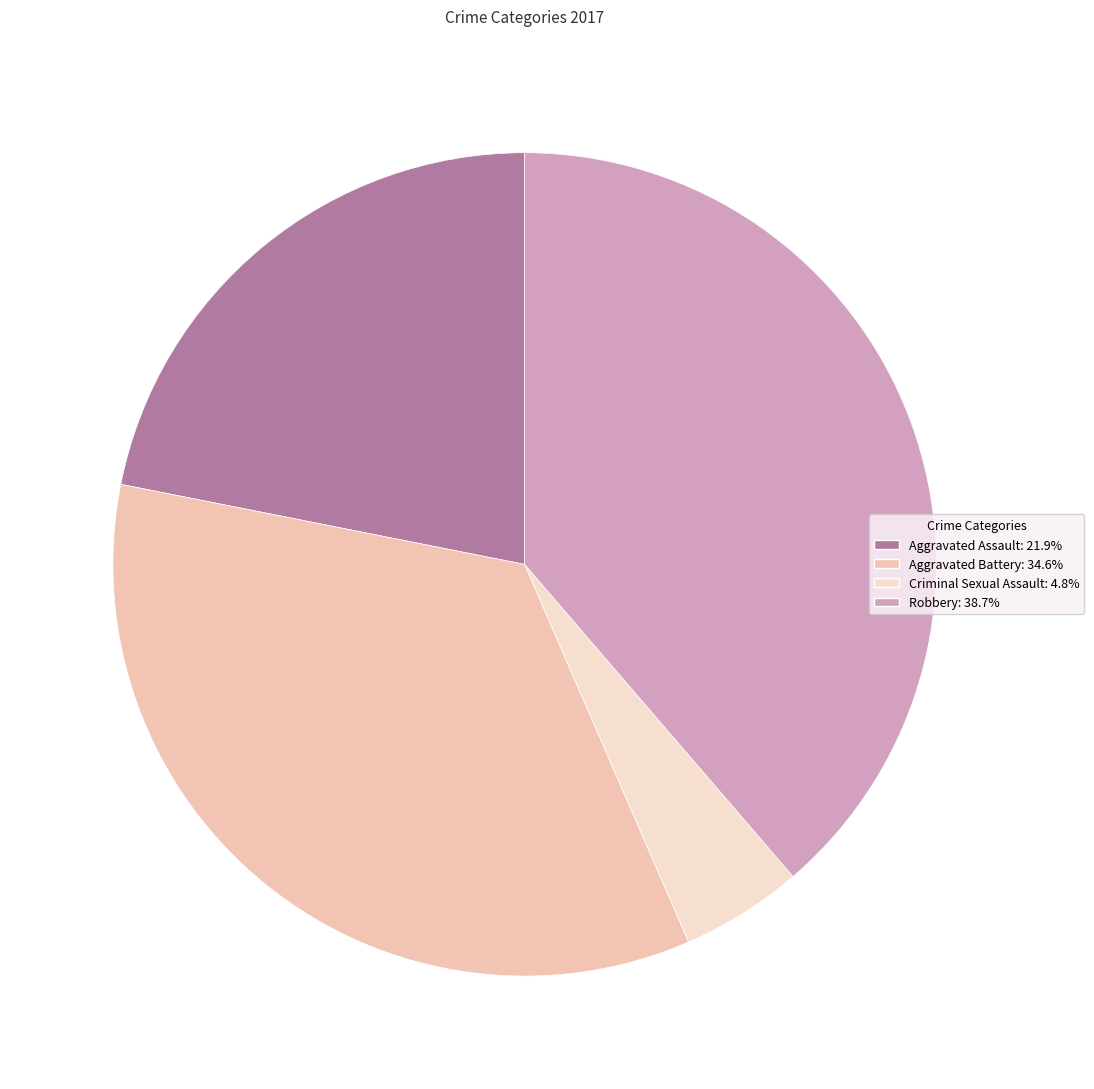

Does any single category account for the majority?

No